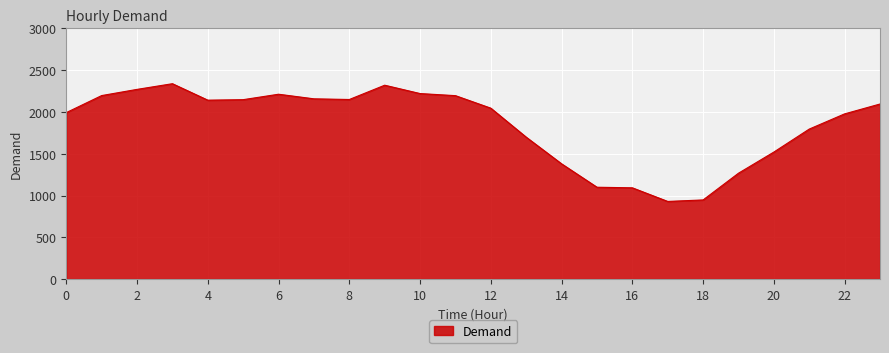

What is the difference between the maximum and minimum values?

1409